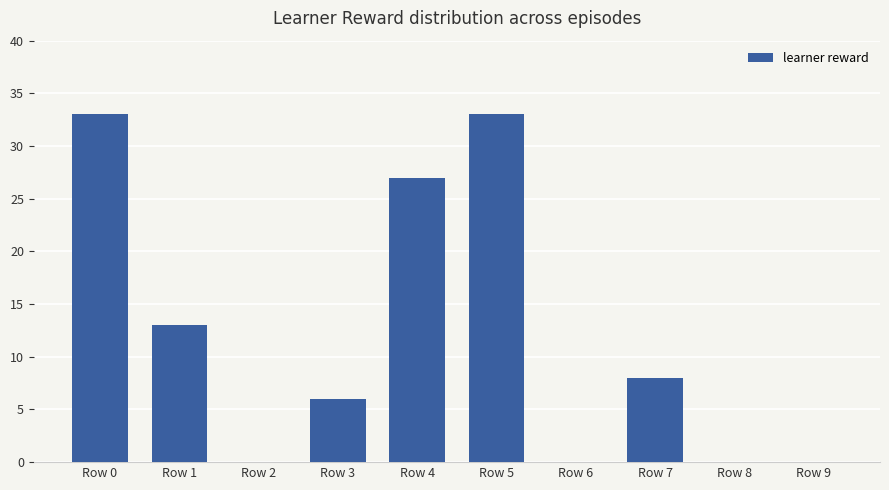

True or false: the data shows 0 at Row 6.

True